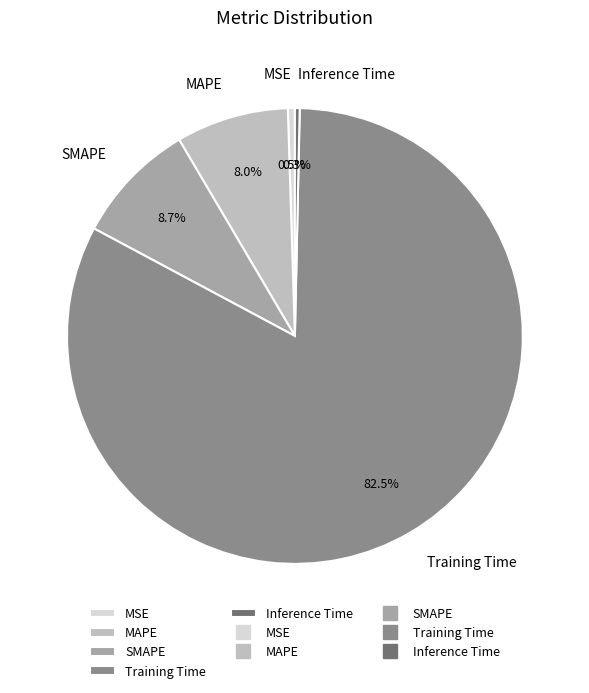

Which slice is the largest?

Training Time